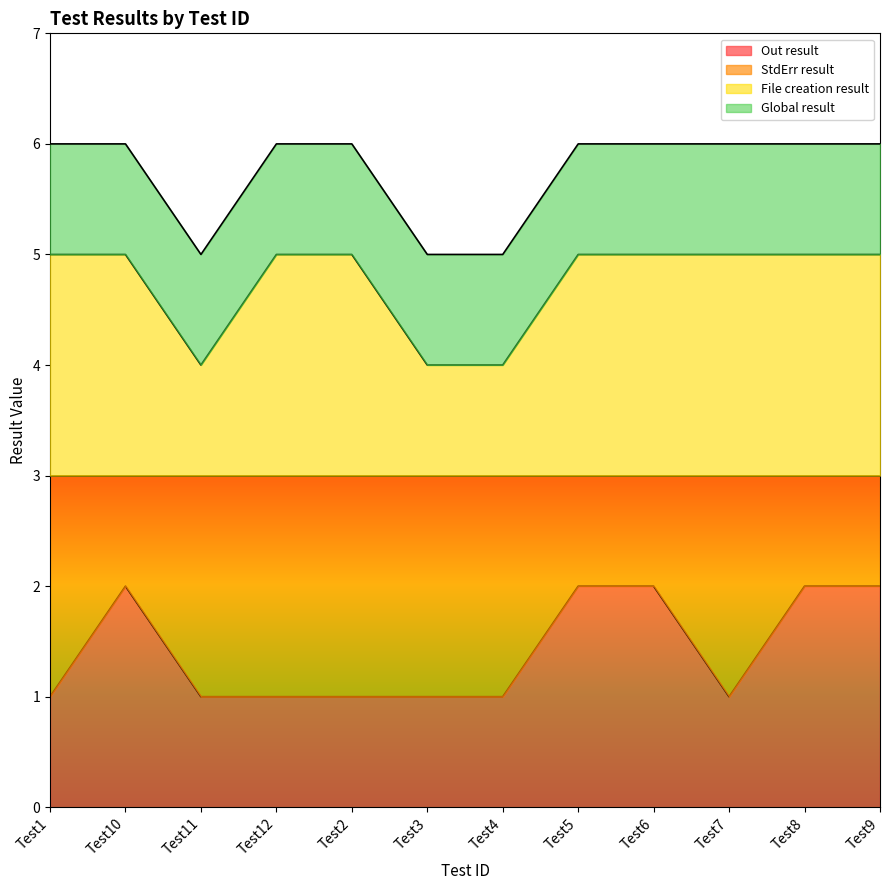

True or false: Out result has a value of 1 at Test9.

False